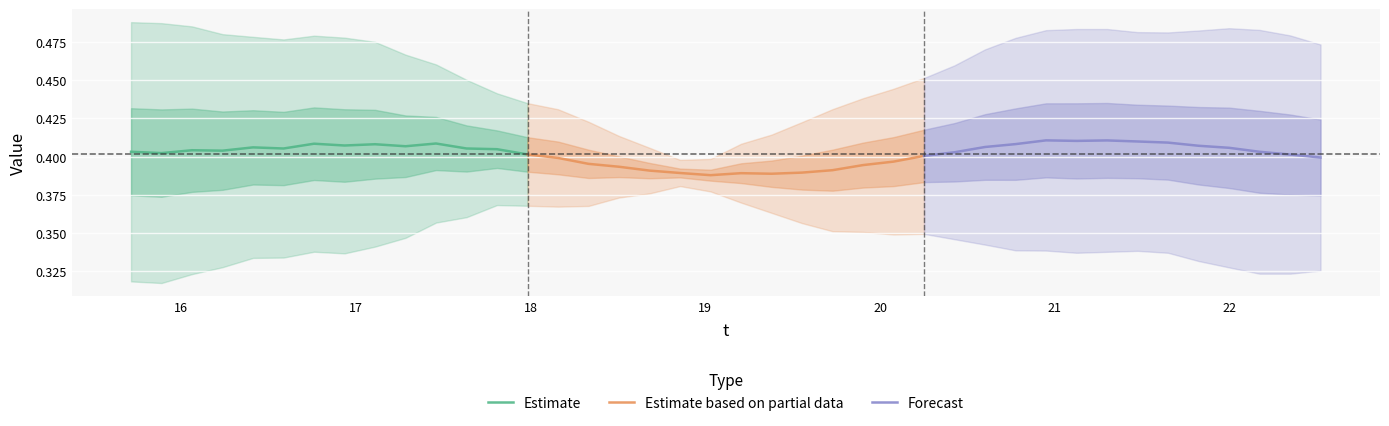

Does the chart display data point markers on the line(s)?

No